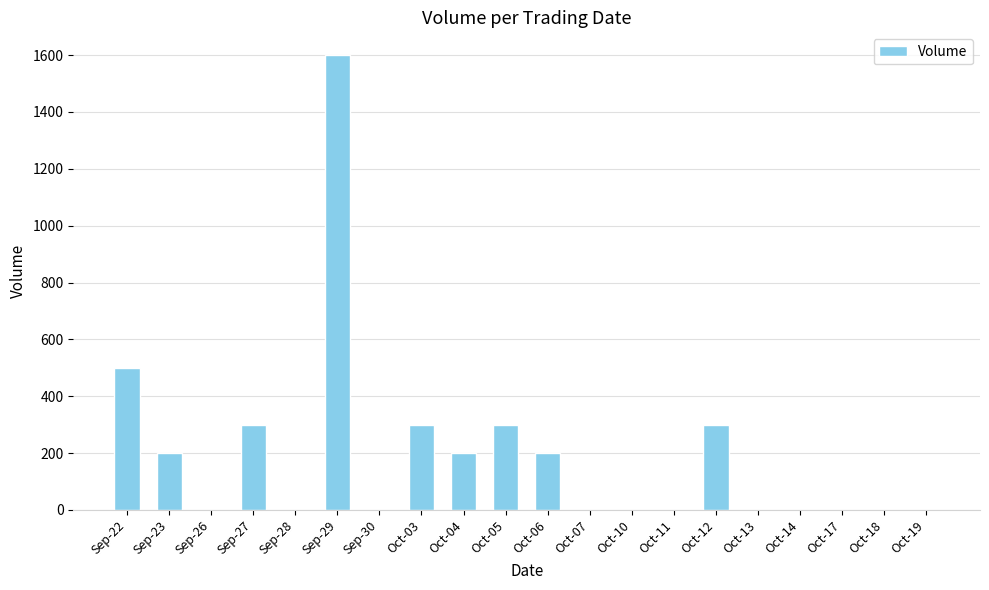

Which category has the highest value across all series?

Sep-29